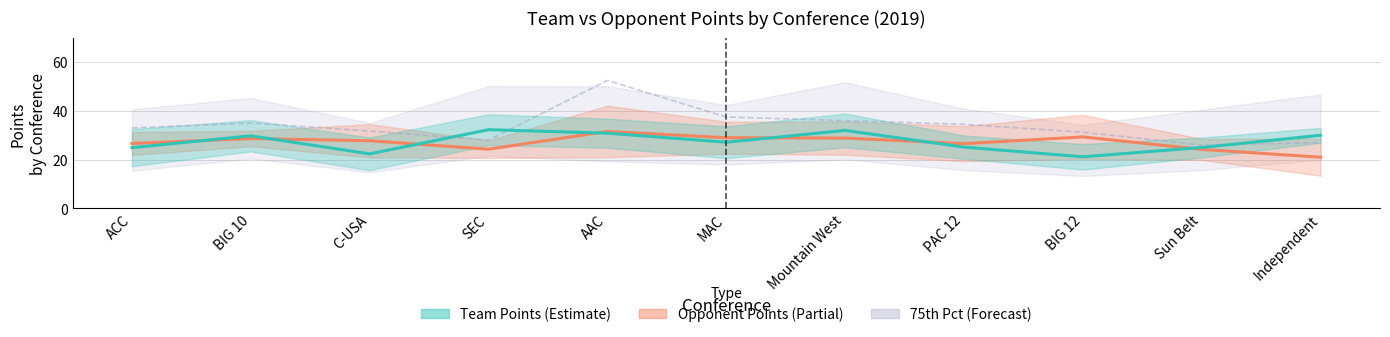

Does the chart have visible grid lines?

Yes